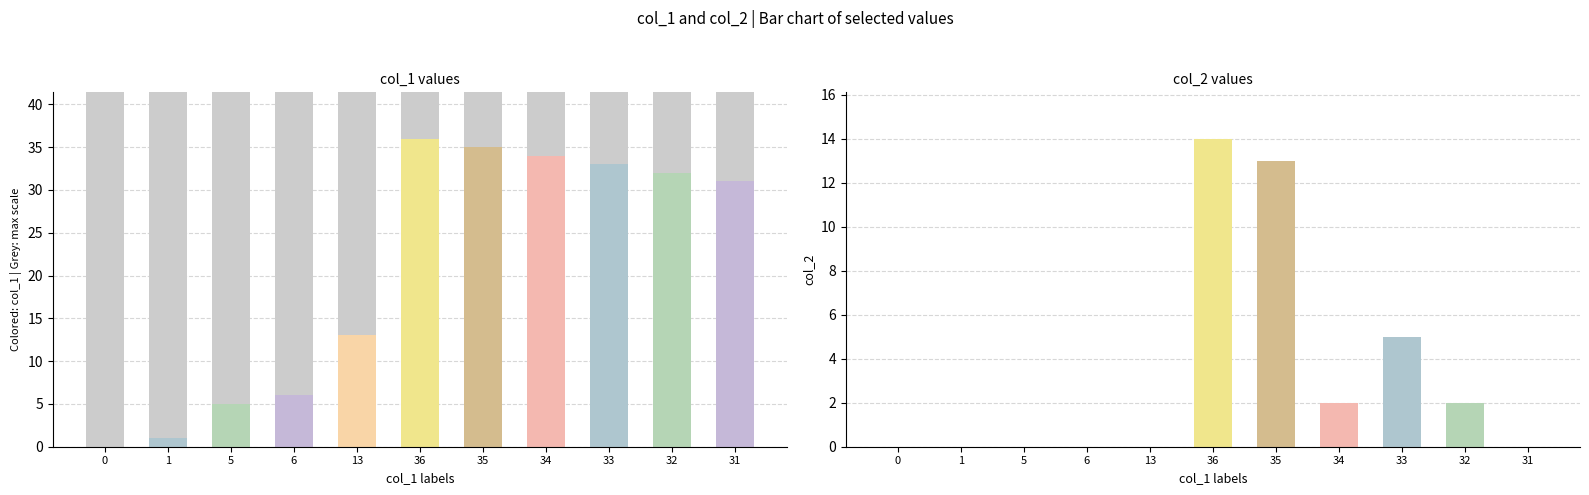

The value of col_2 at 34 is 2. True or false?

True